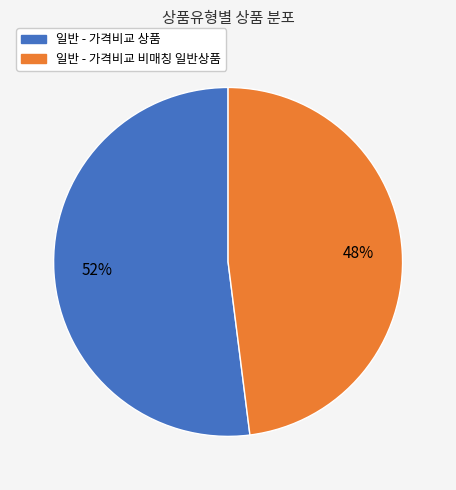

How many segments does this pie chart have?

2